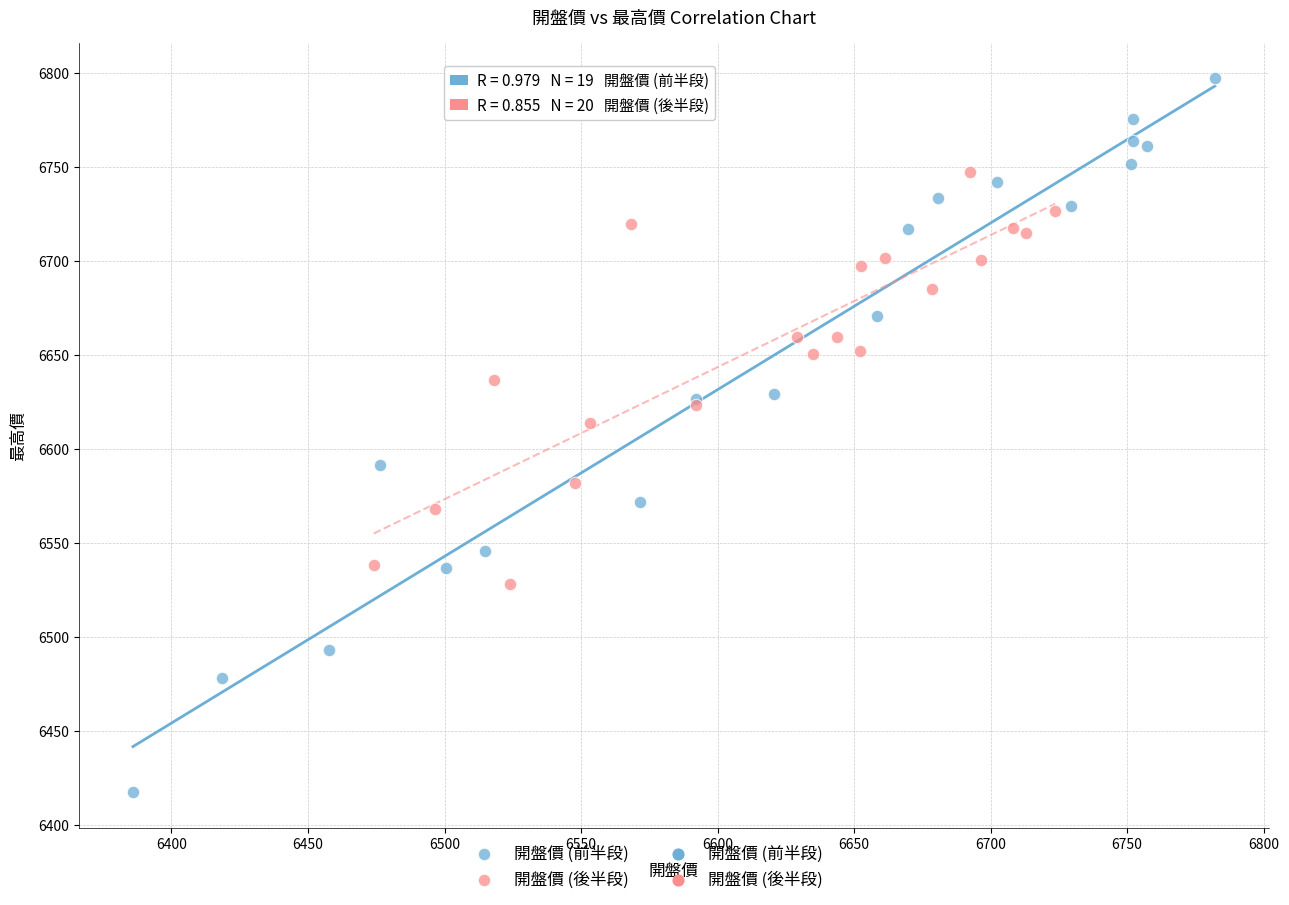

Which series reaches the minimum Y coordinate?

開盤價 (前半段)